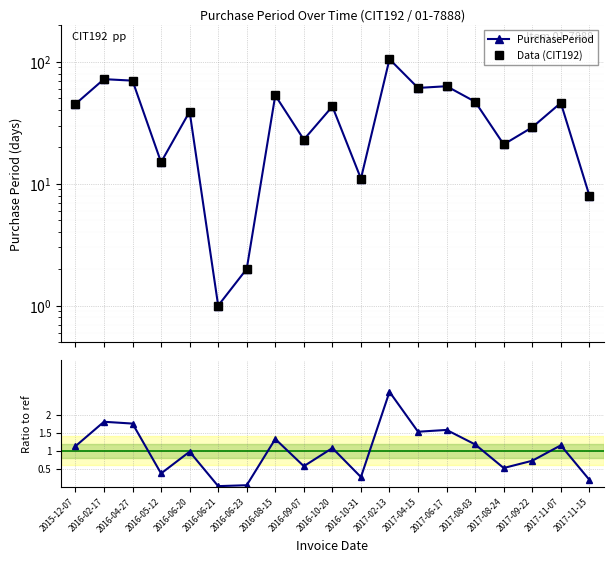

At 2016-02-17, list the series in order from smallest to largest.

Ratio to ref, PurchasePeriod, Data (CIT192)